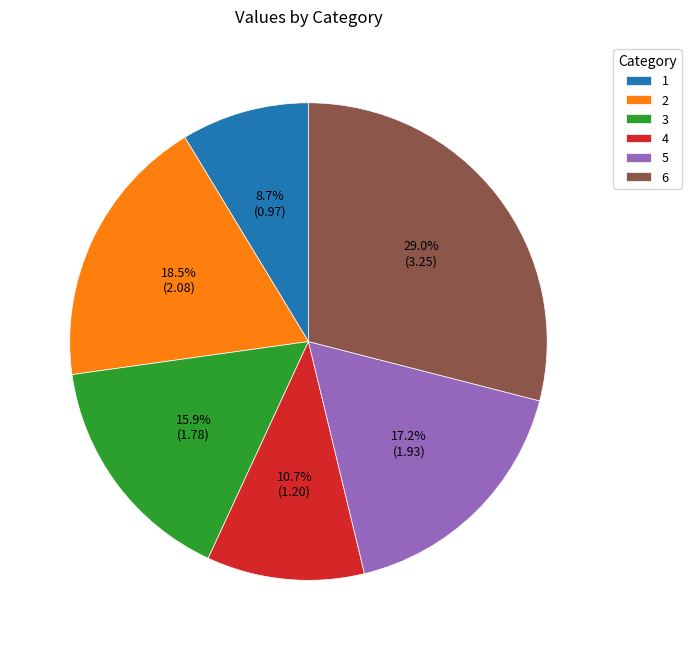

To the nearest percent, what percentage of the pie is 3?

16%